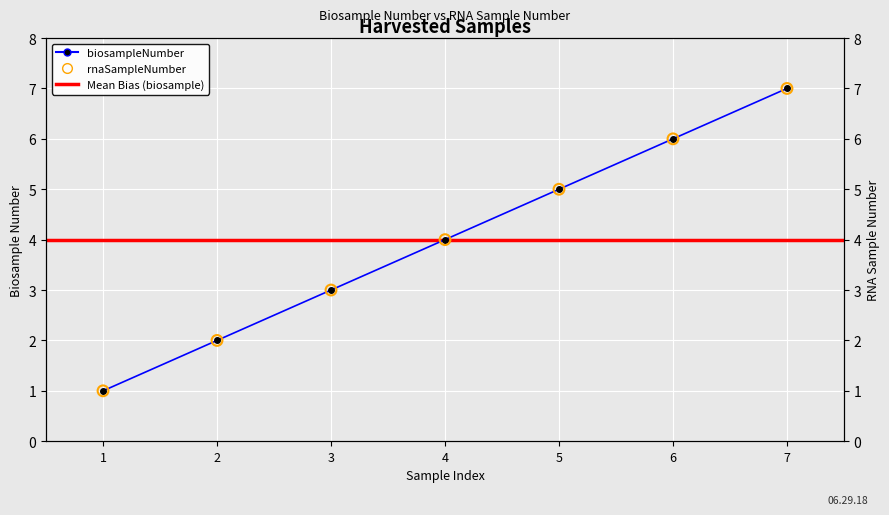

Which series has the largest Y range (max minus min)?

biosampleNumber